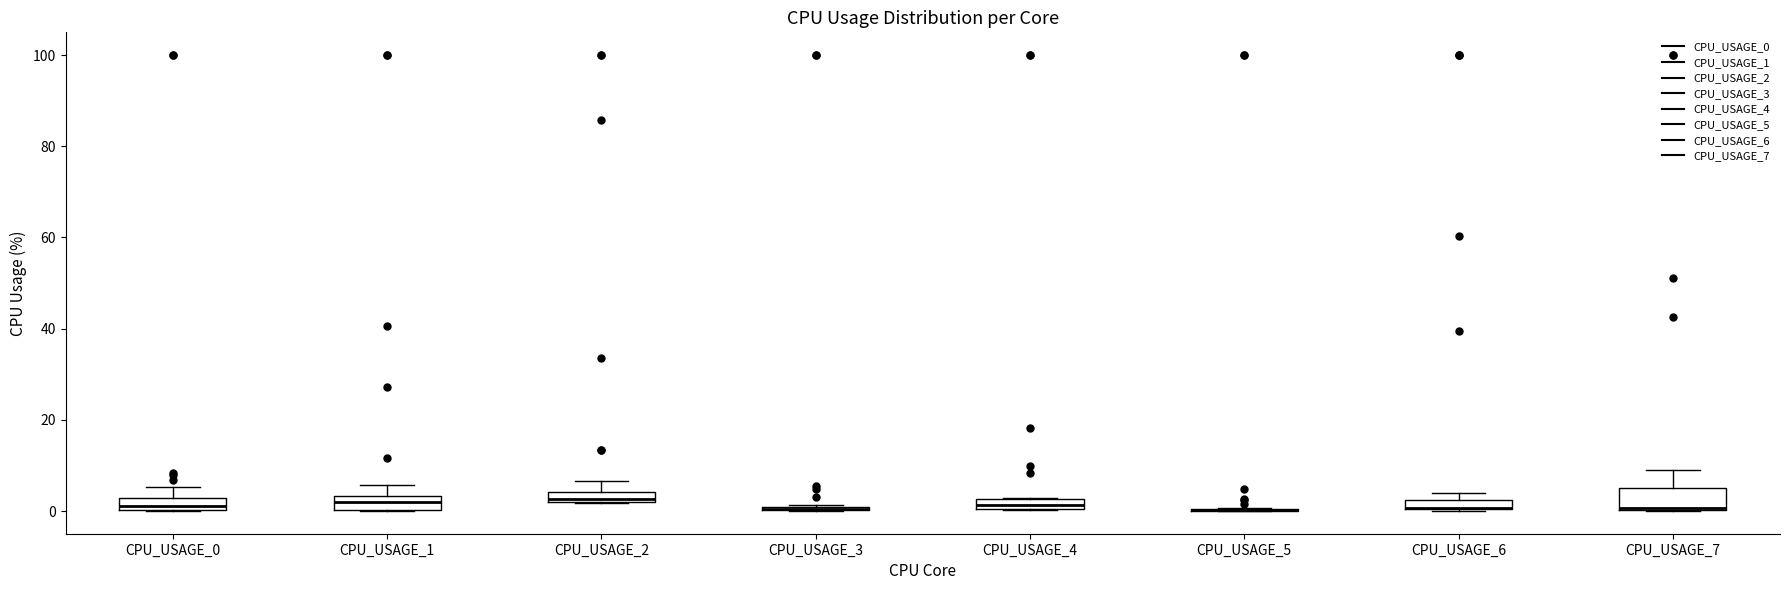

Where is the upper edge of the box for CPU_USAGE_1 on the y-axis? The values are not printed on the chart, so give them approximately, as read against the axis.

4